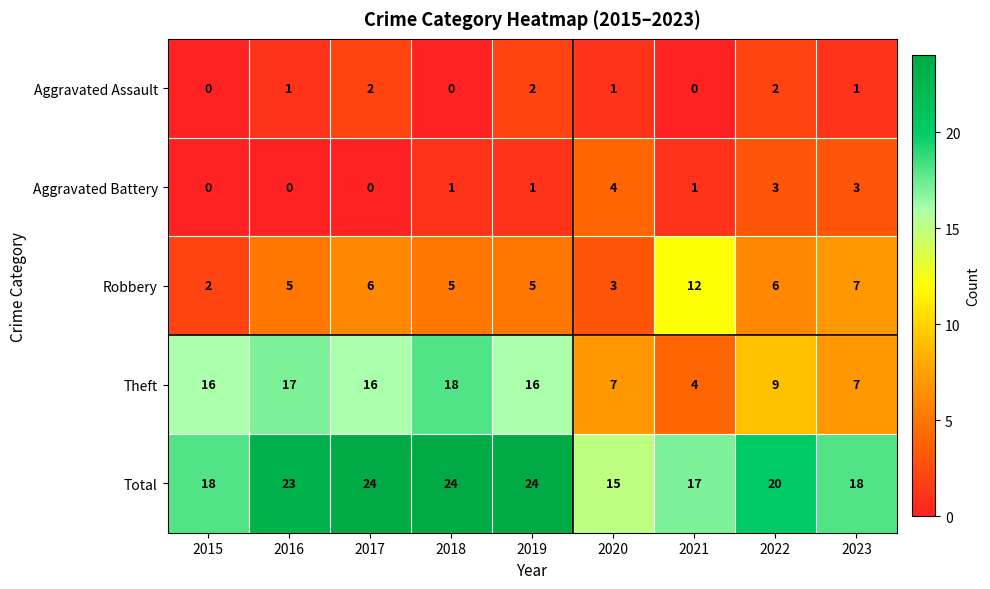

The Aggravated Battery series shows 0 at 2015. True or false?

True